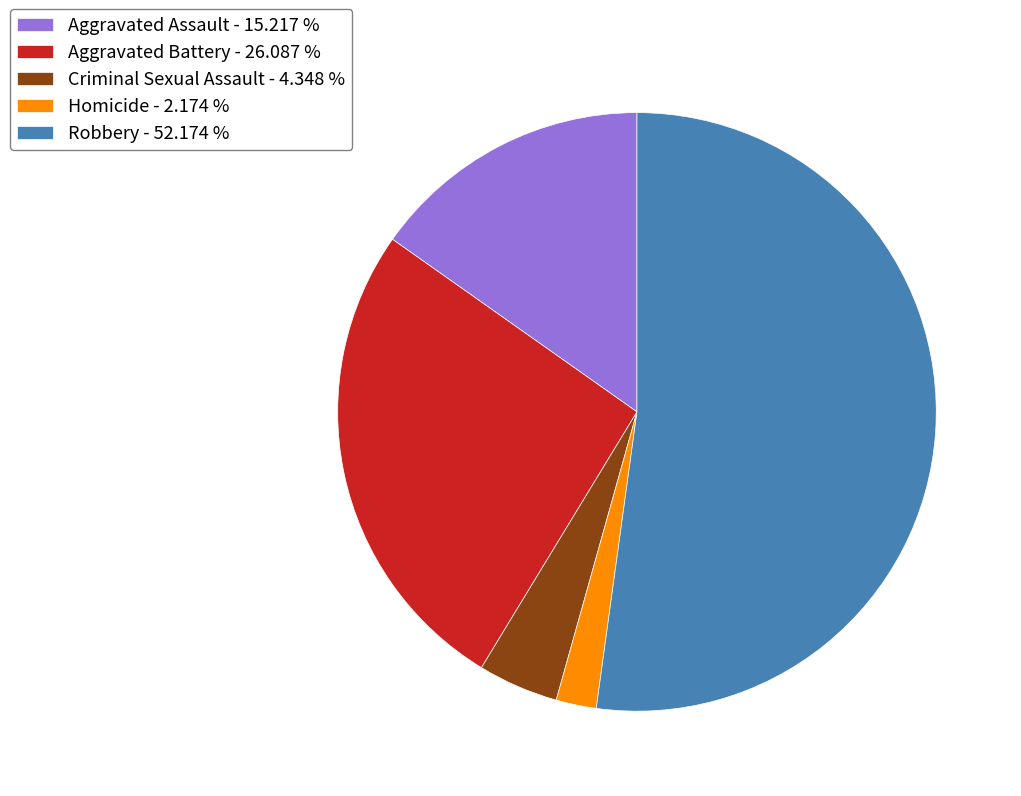

Approximately how many times larger is the value at Aggravated Assault compared to Homicide?

7.0